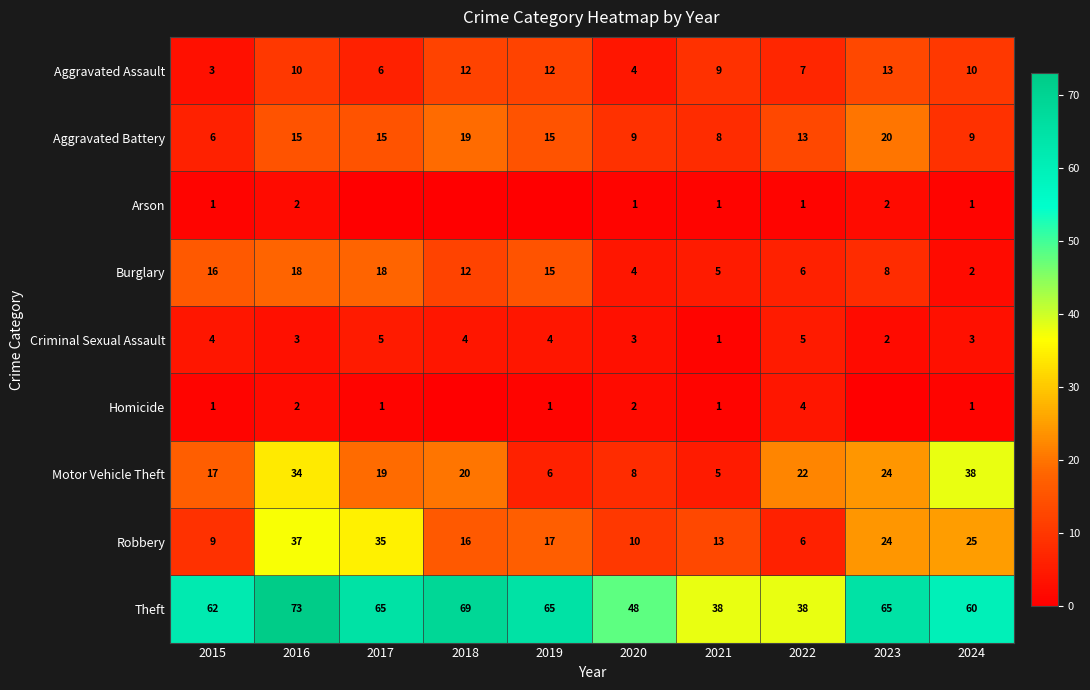

At which category is the sum across all series the highest?

2016